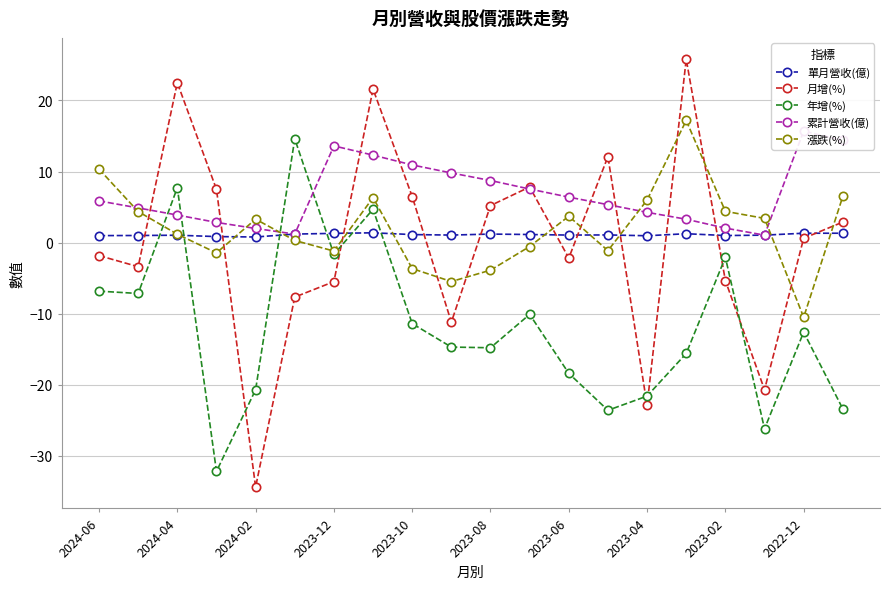

How many lines are shown in the chart?

5